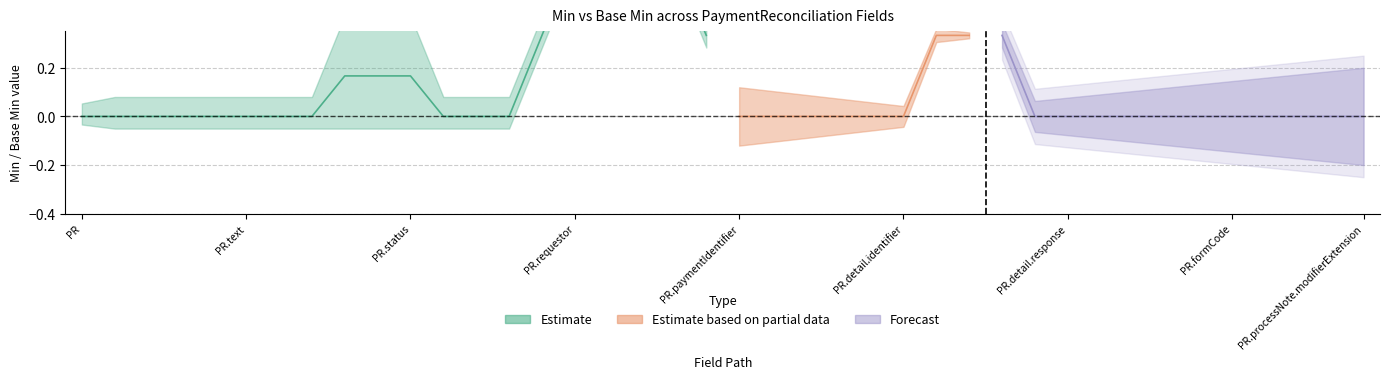

What is the difference between the maximum and minimum values in the min_vals series?

1